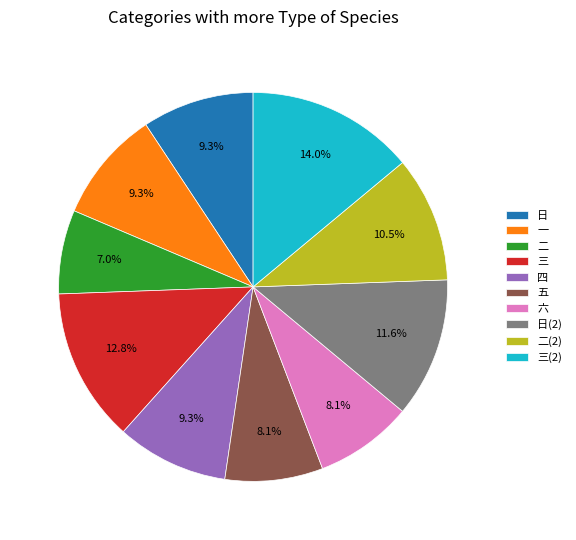

Does any single category account for the majority?

No